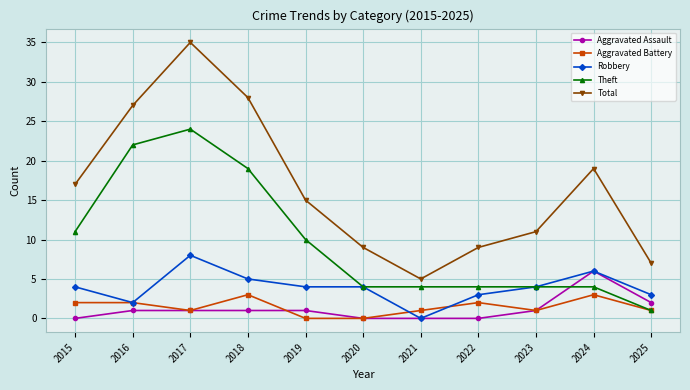

In Total, how many points are higher than both neighbors (excluding endpoints)?

2